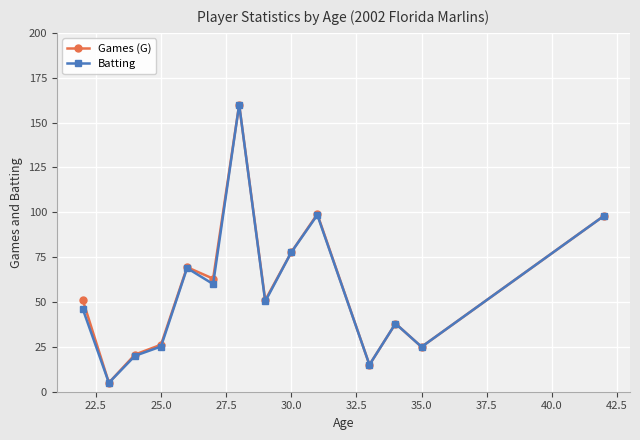

What is the value of the Games (G) point at the 9th from the left?

77.7